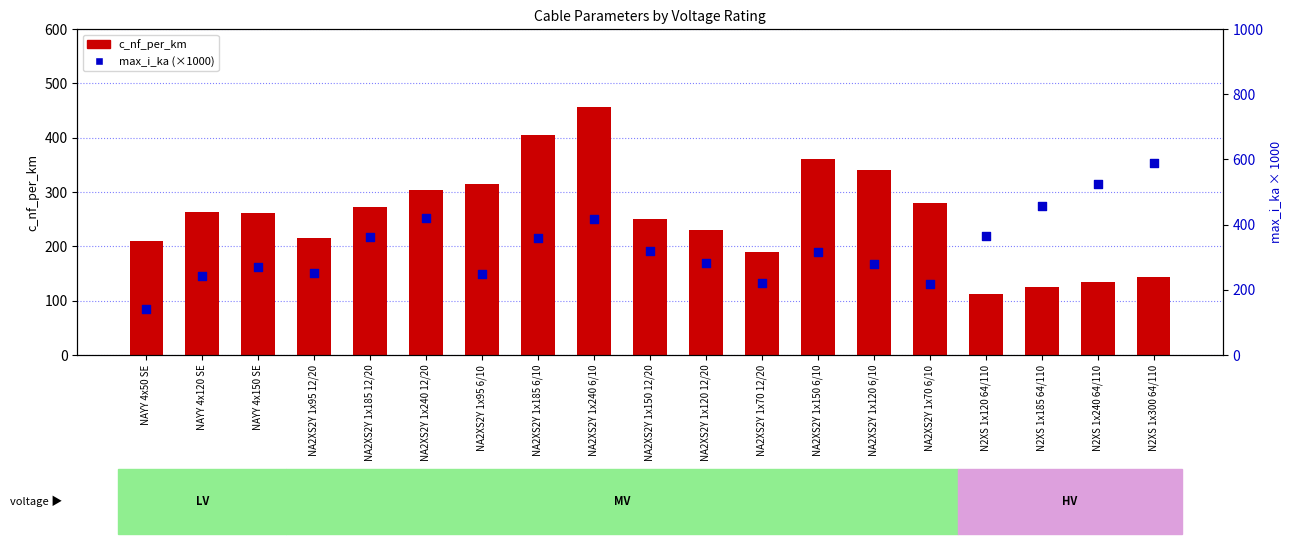

At which category is the sum across all series the highest?

NA2XS2Y 1x240 6/10